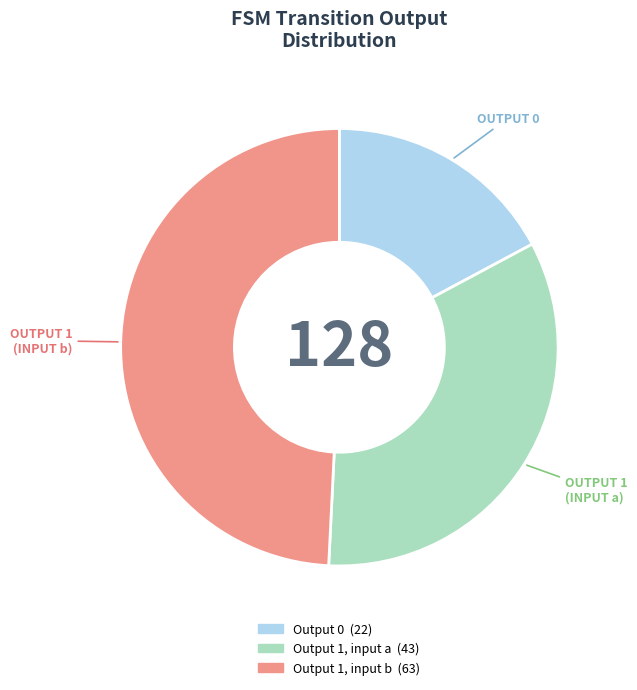

Count the number of slices in the pie.

3